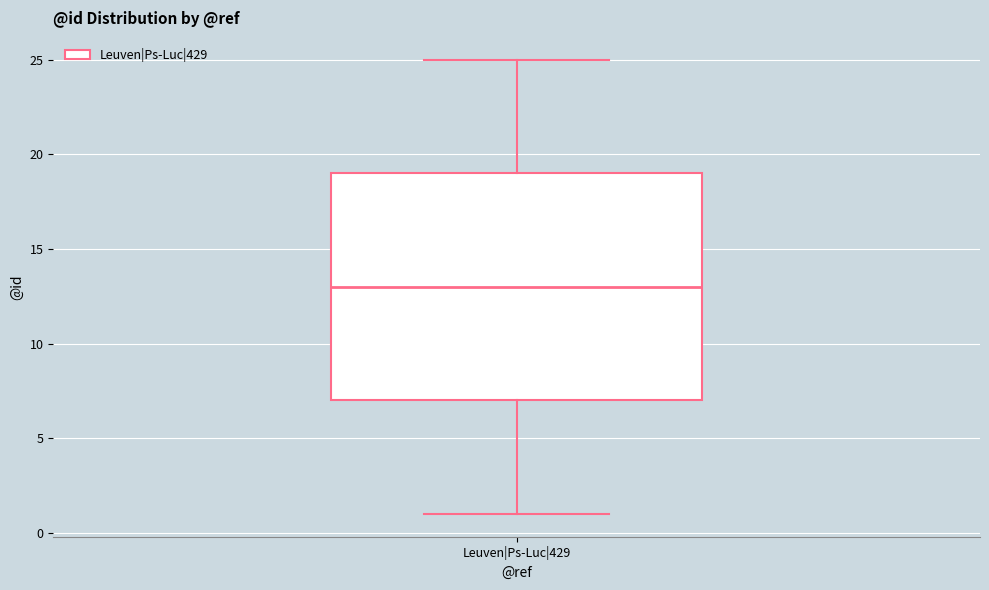

Transcribe this box plot: give where the median line is, the range the box spans, and where the two whiskers end, as read against the y-axis. The values are not printed on the chart, so give them approximately, as read against the axis.

median 13, box 7 to 19, whiskers 1 to 25